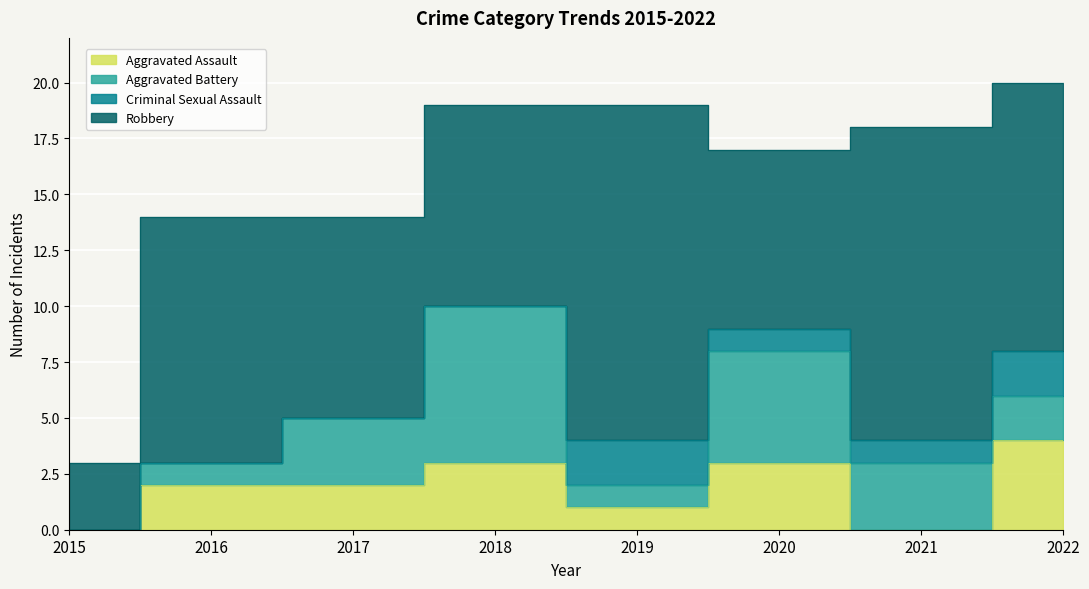

At how many categories does at least one series exceed 12?

2